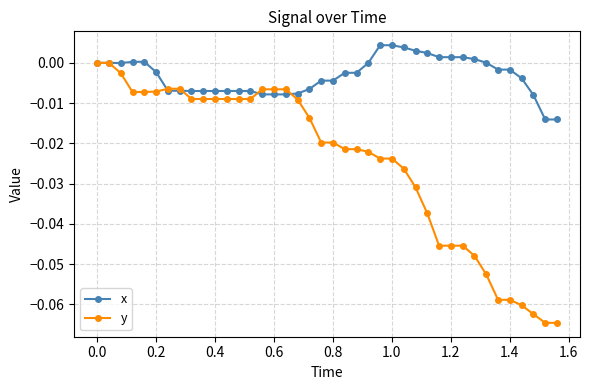

Rank the series by their average value, from lowest to highest.

y, x